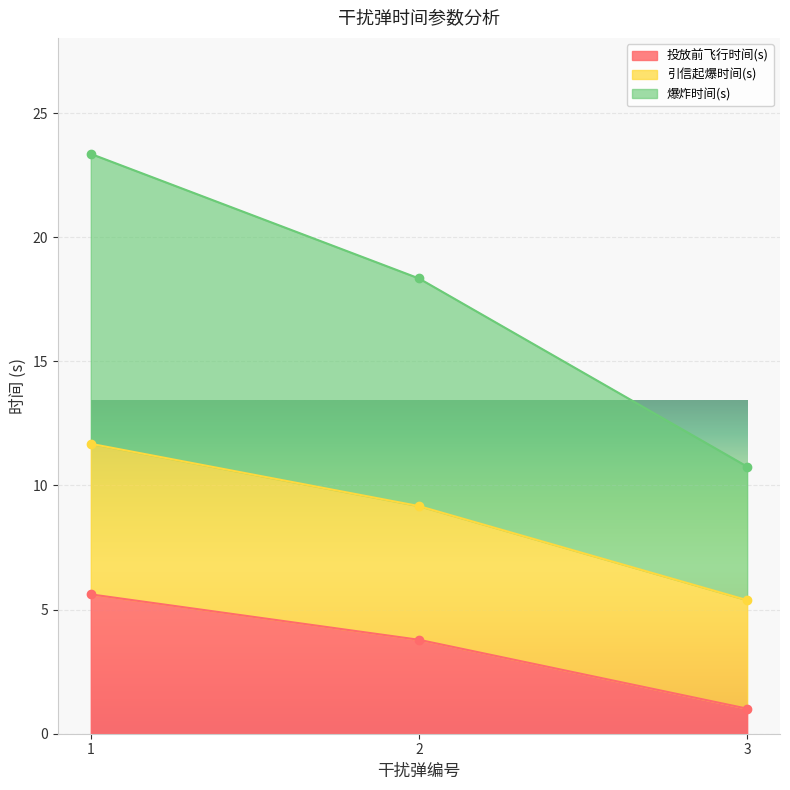

Which series changed the most between 2 and 3?

引信起爆时间(s)